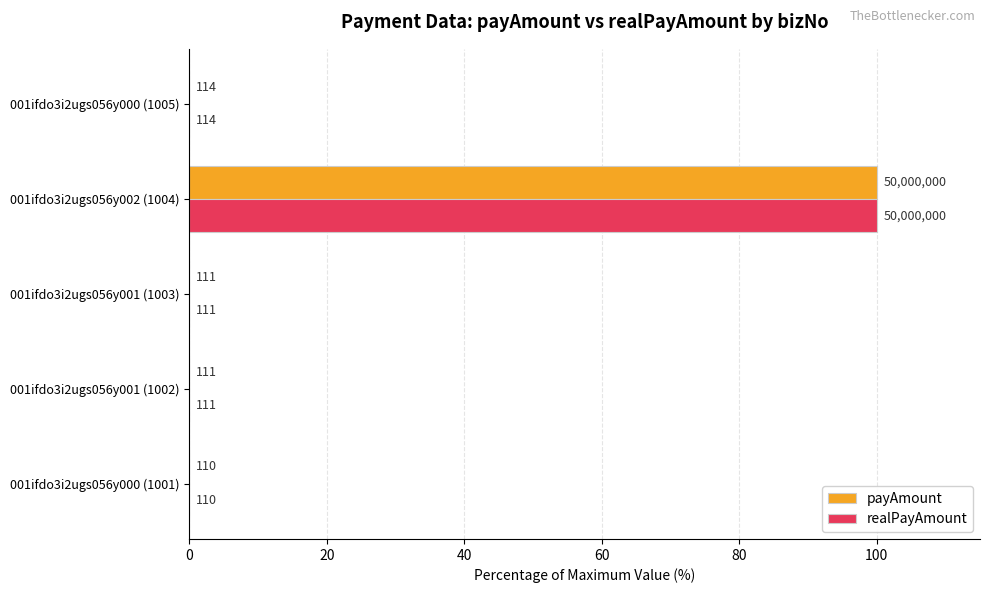

What are all the series names shown in the legend?

payAmount, realPayAmount